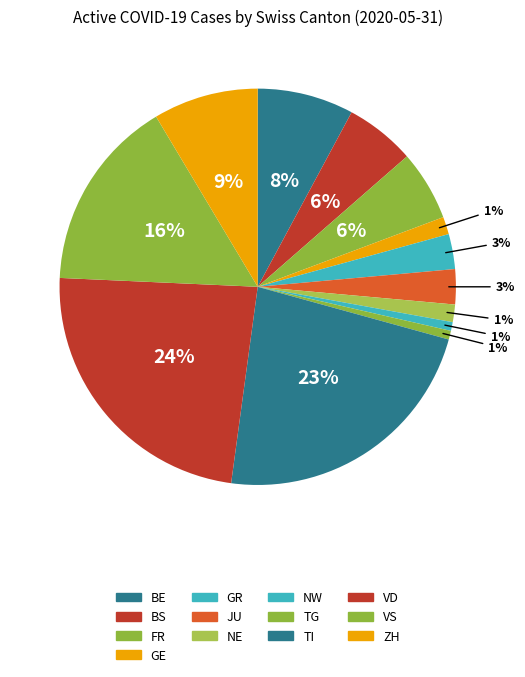

To the nearest percent, what is the average slice percentage?

8%